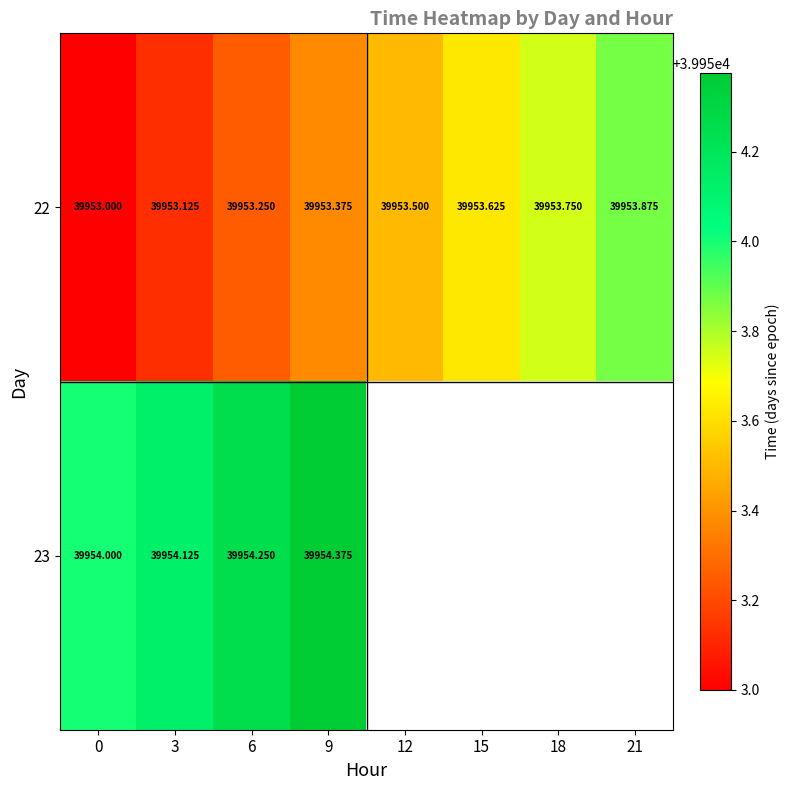

Is the value of 23 at 6 greater than the value of 22 at 3?

Yes